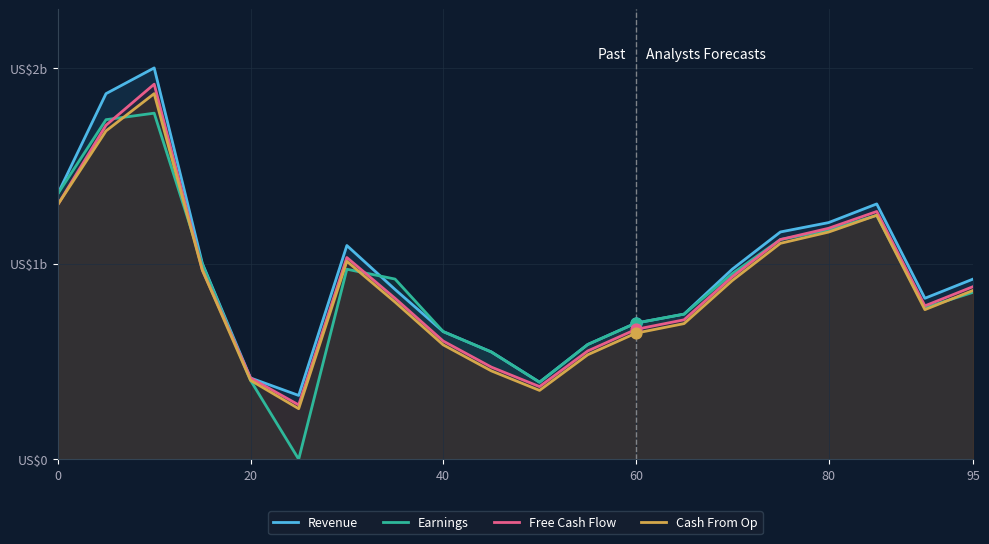

Which series reaches the maximum Y coordinate?

Revenue